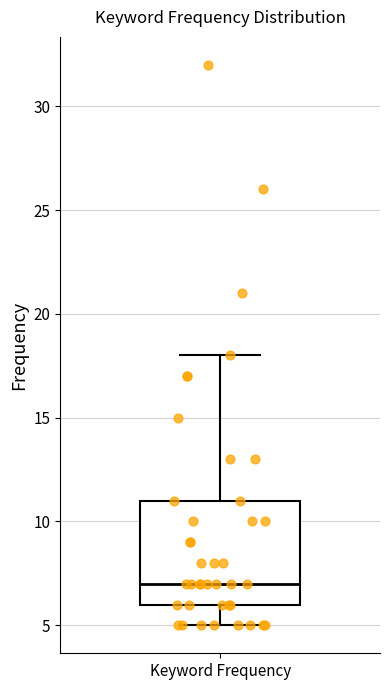

Transcribe this box plot: give where the median line is, the range the box spans, and where the two whiskers end, as read against the y-axis. The values are not printed on the chart, so give them approximately, as read against the axis.

median 7, box 6 to 11, whiskers 5 to 18